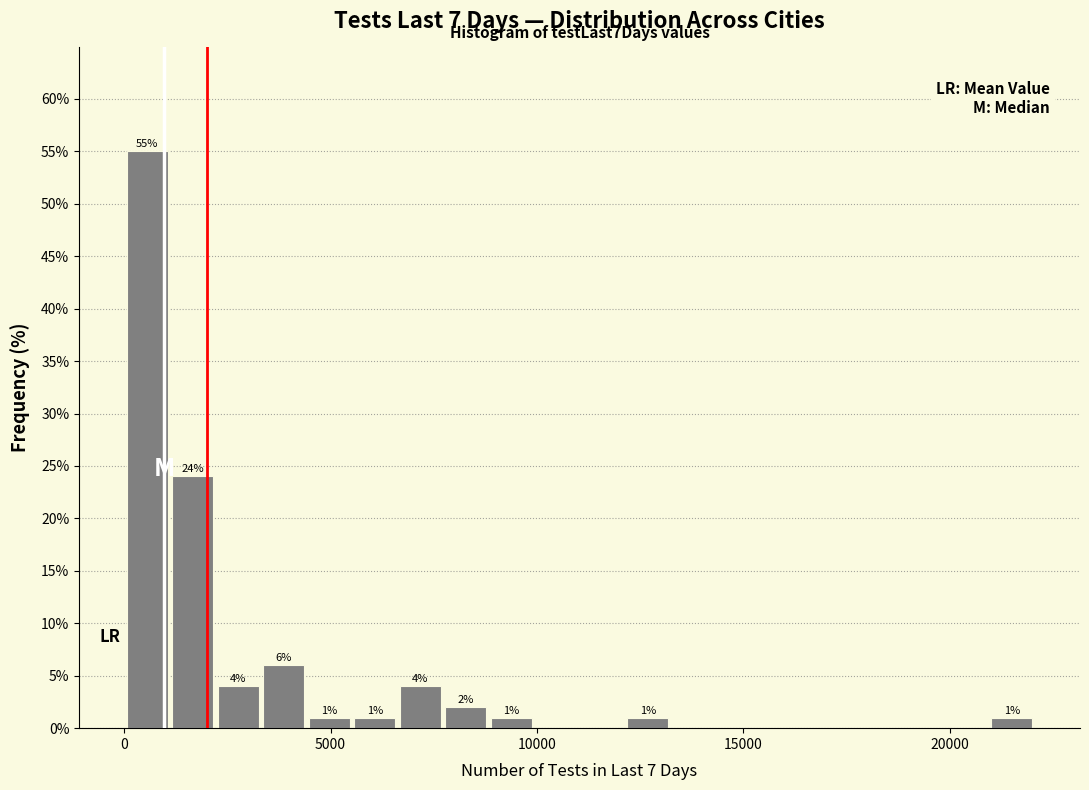

Read against the x-axis, roughly where is the centre of the tallest bar?

500